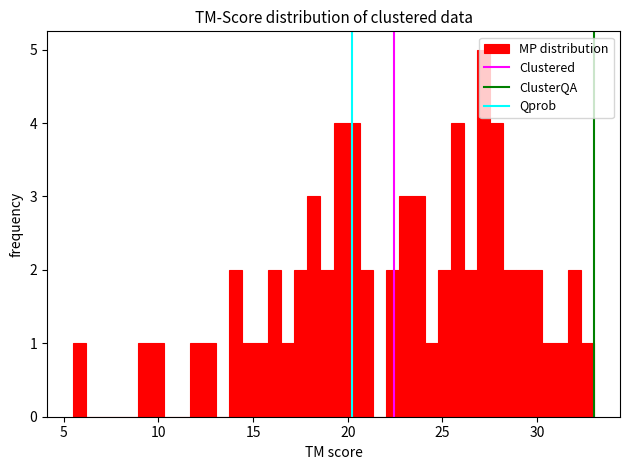

Around what value on the x-axis is the tallest bar? Give the approximate position of its centre, as read against the axis.

27.0